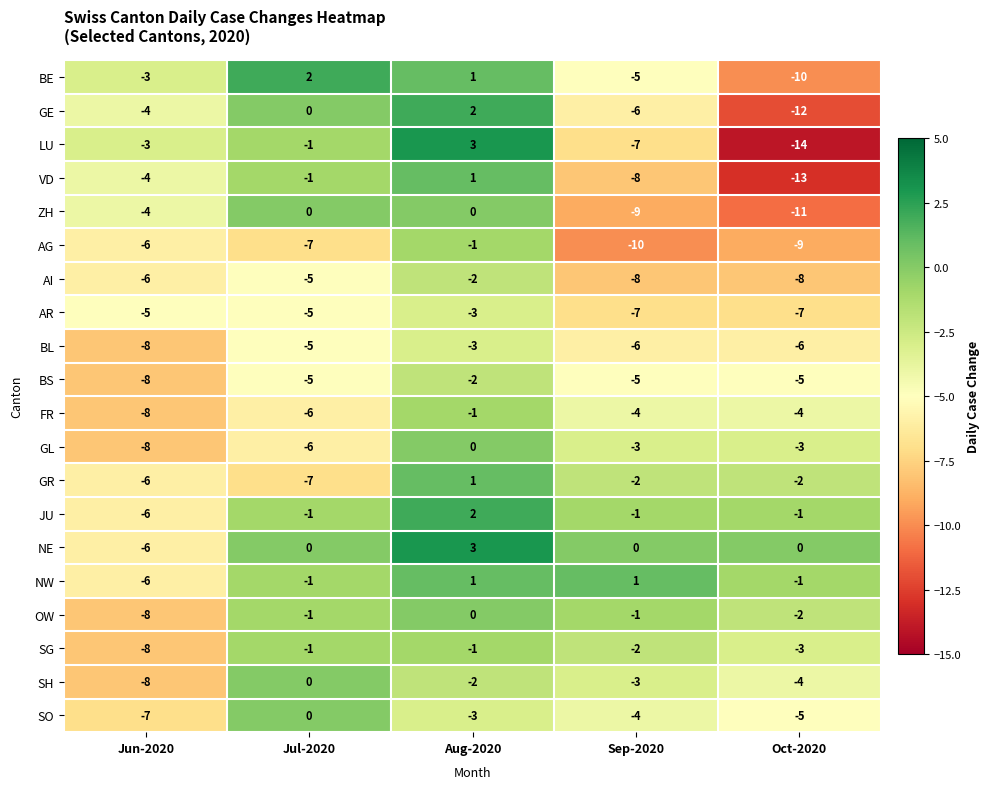

Between Jun-2020 and Jul-2020, which series saw the biggest shift?

SH